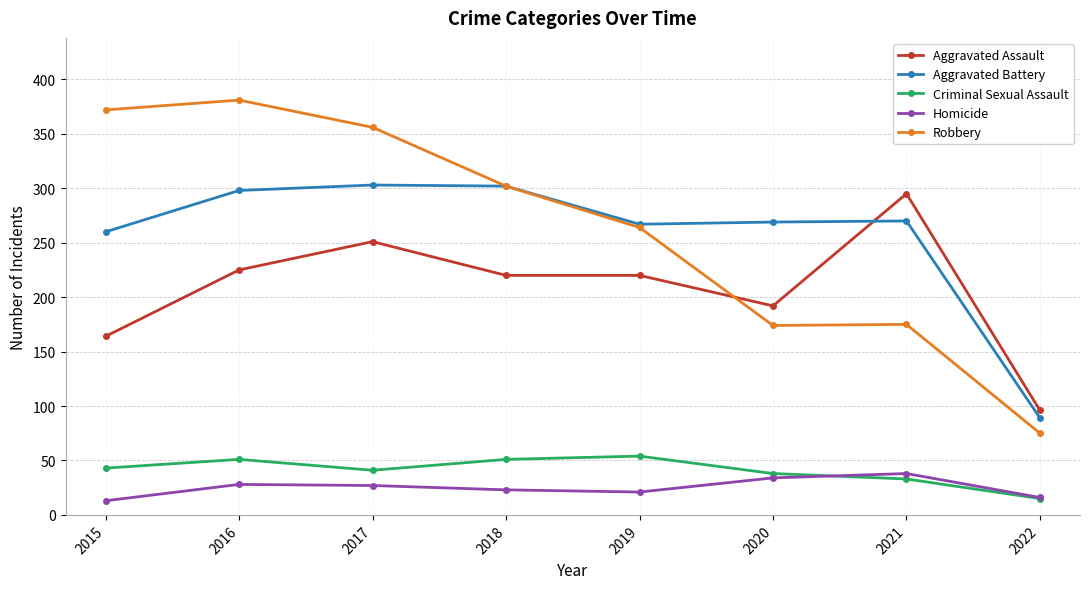

At which category does Criminal Sexual Assault reach its first local peak?

2016